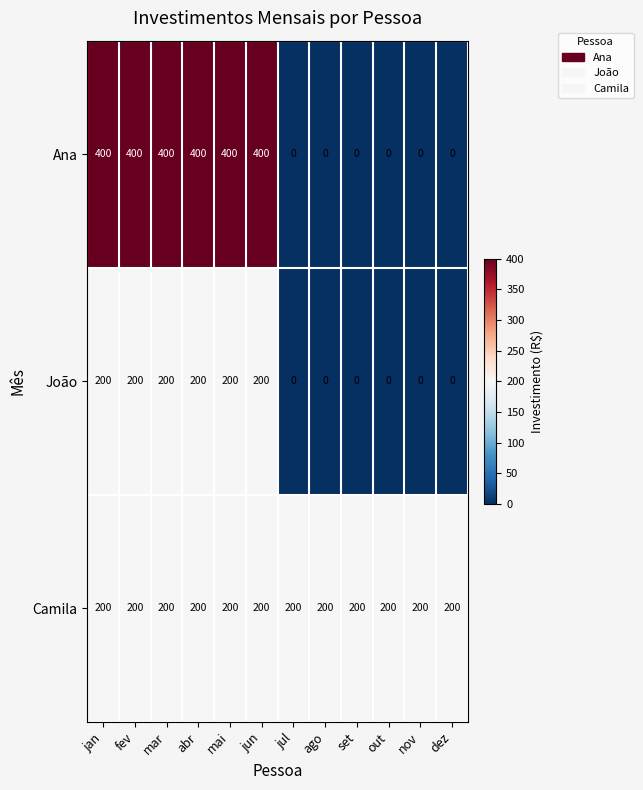

How many values in the Ana series are below 400?

6